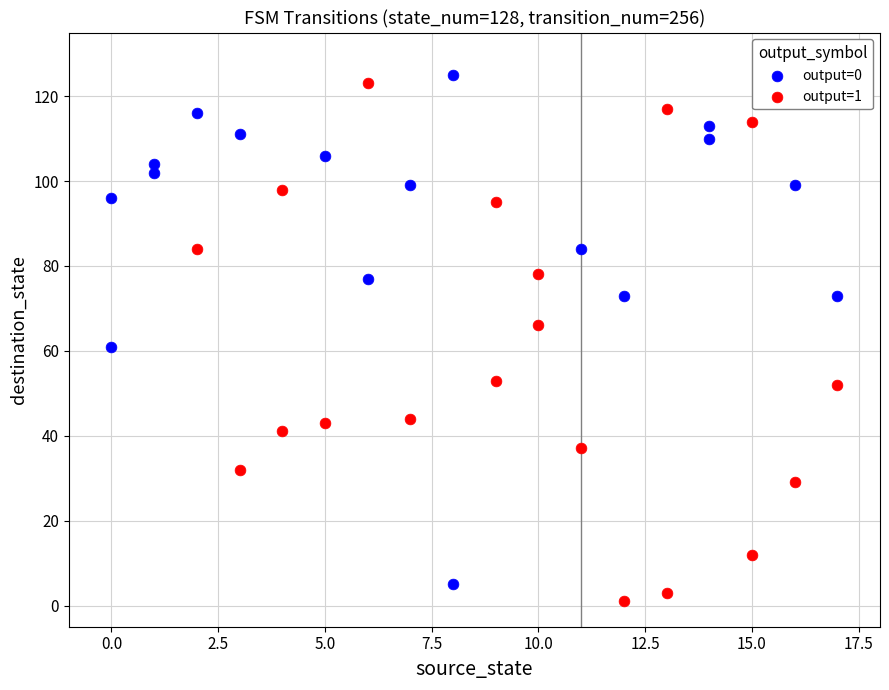

What are all the series names shown in the legend?

output=0, output=1